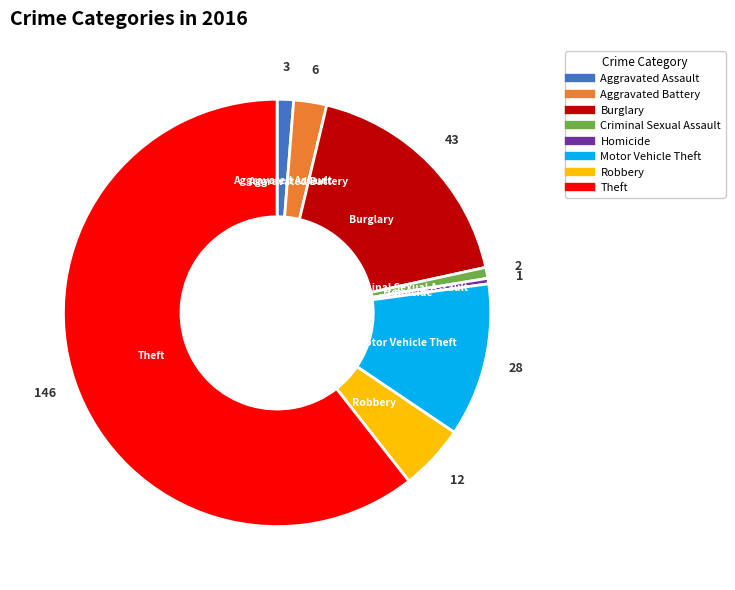

Count the number of slices in the pie.

8